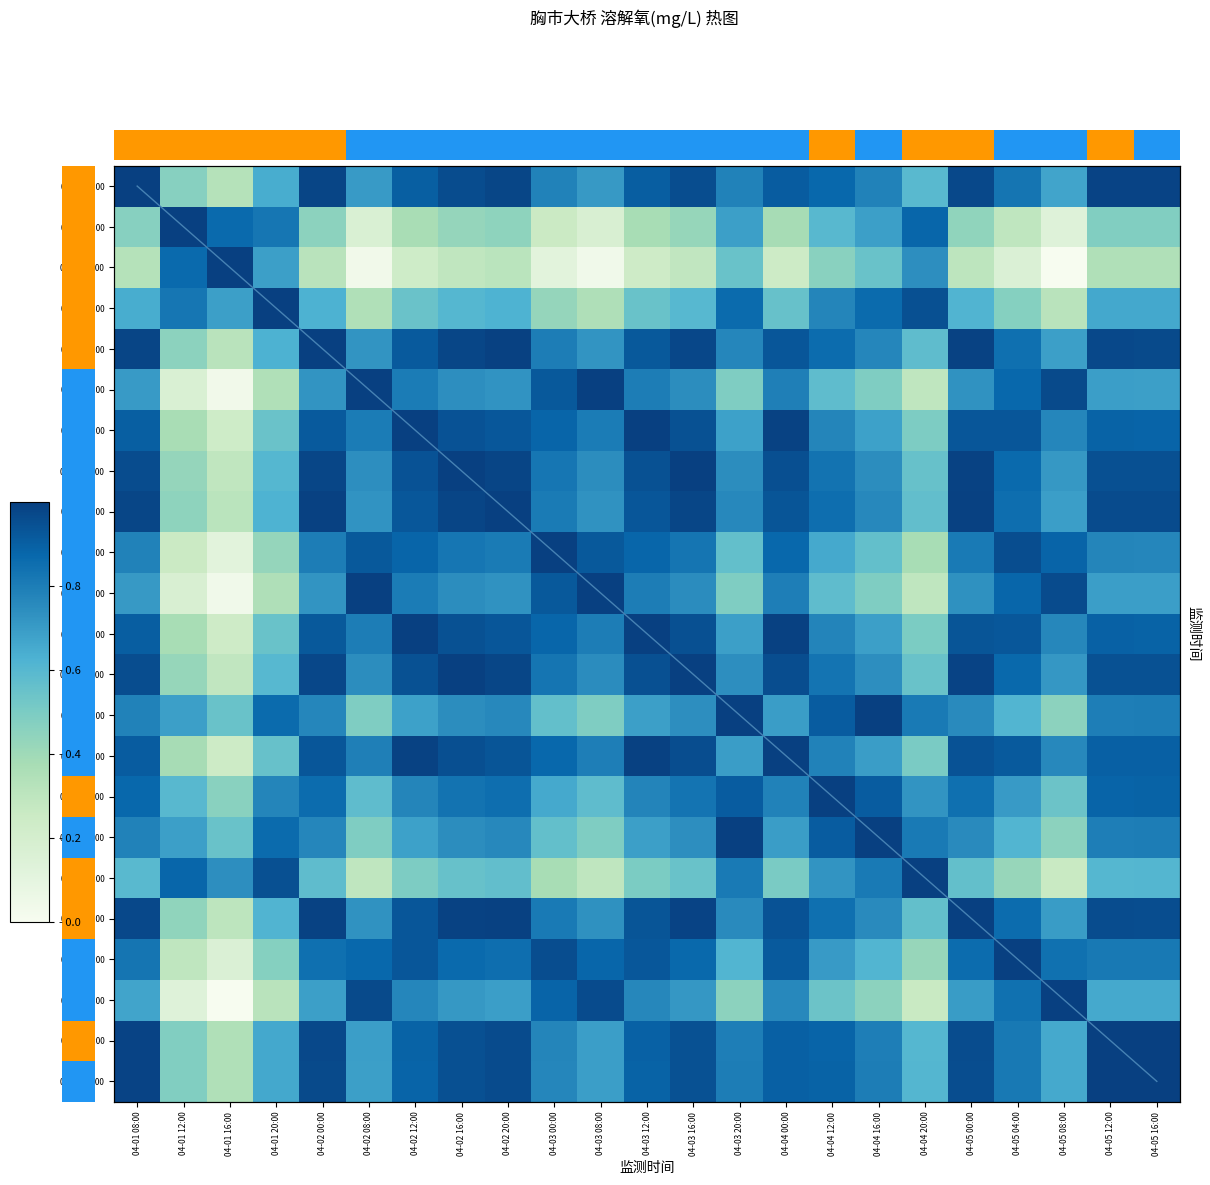

What is the difference between the second highest and second lowest values in the 04-01 20:00 series?

0.6